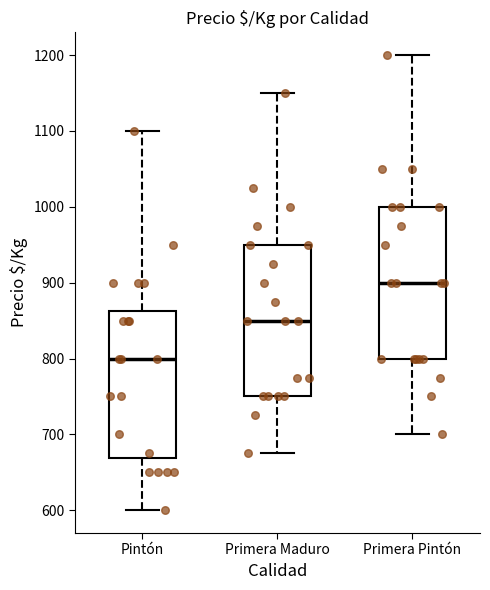

Reading left to right, read every box against the y-axis: the position of its median line, the range the box covers, and the ends of its whiskers. The values are not printed on the chart, so give them approximately, as read against the axis.

Pintón: median 800, box 670 to 860, whiskers 600 to 1100
Primera Maduro: median 850, box 750 to 950, whiskers 680 to 1150
Primera Pintón: median 900, box 800 to 1000, whiskers 700 to 1200